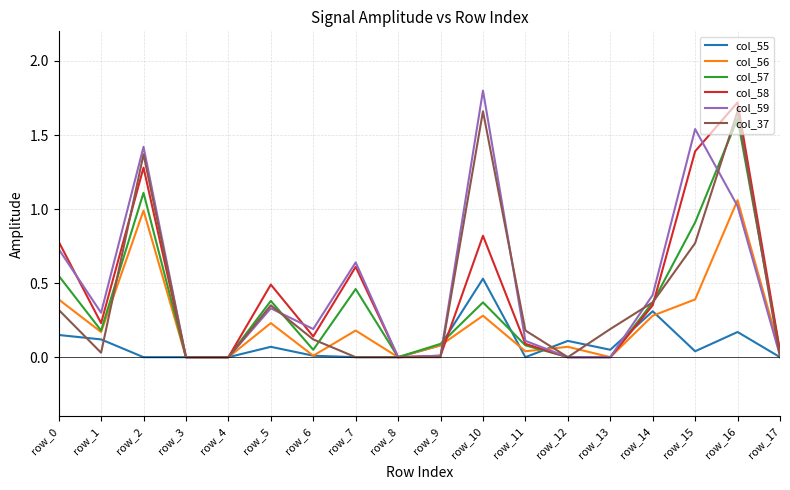

What is the greatest value displayed?

1.8